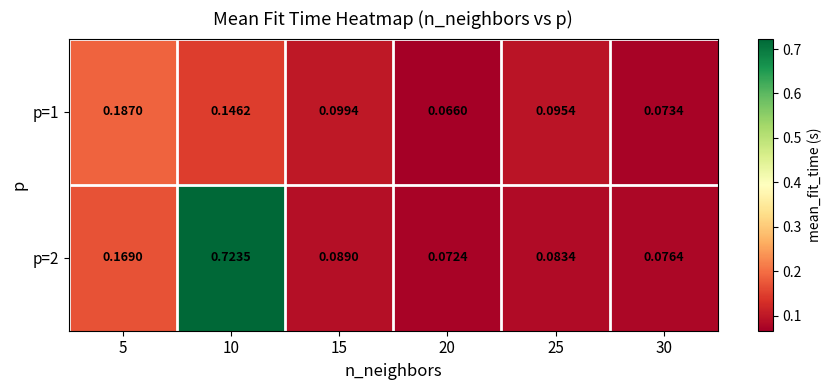

Reading left to right, list all the values displayed in this chart.

p=1: 5=0.2	10=0.1	15=0.1	20=0.1	25=0.1	30=0.1
p=2: 5=0.2	10=0.7	15=0.1	20=0.1	25=0.1	30=0.1